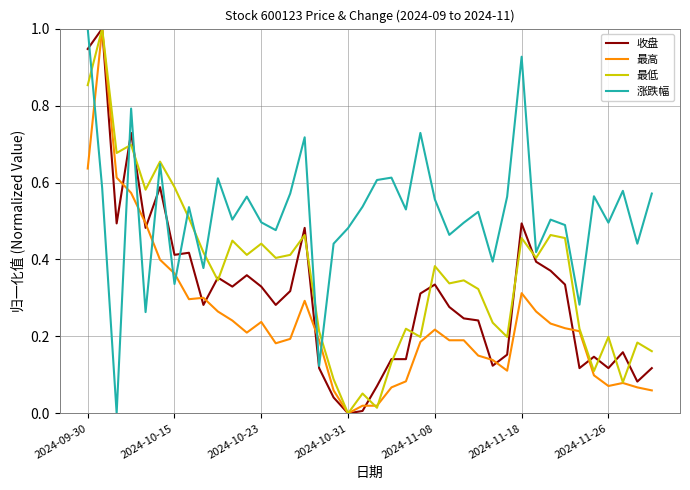

Which series has the largest total across all categories?

涨跌幅